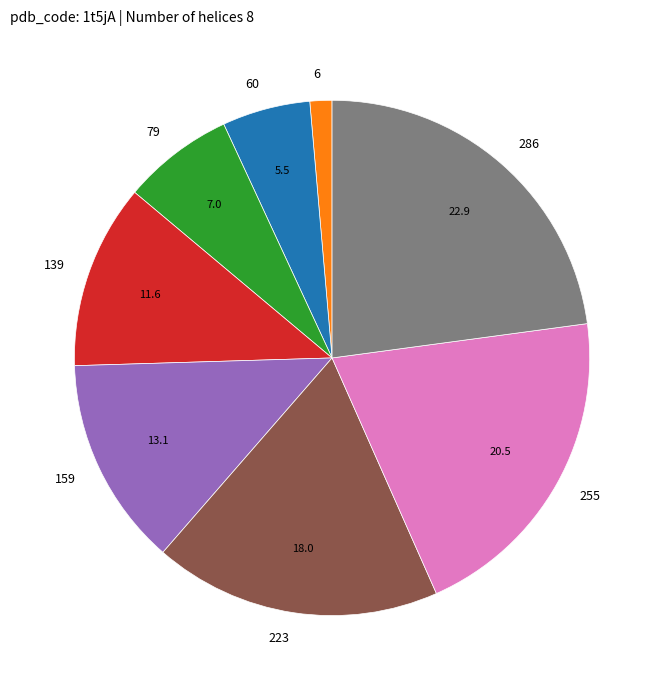

Rank the categories by value from highest to lowest.

286, 255, 223, 159, 139, 79, 60, 6